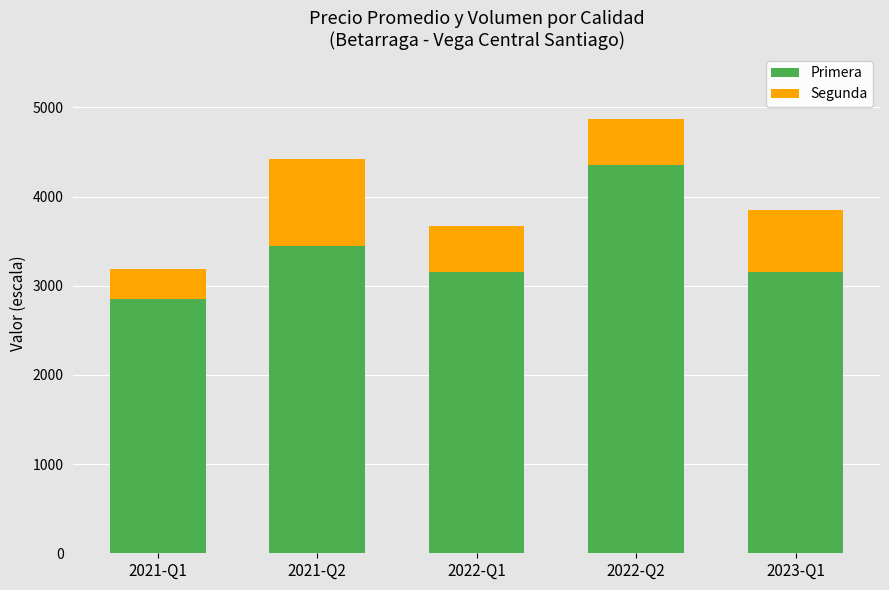

Does the chart contain any negative values?

No